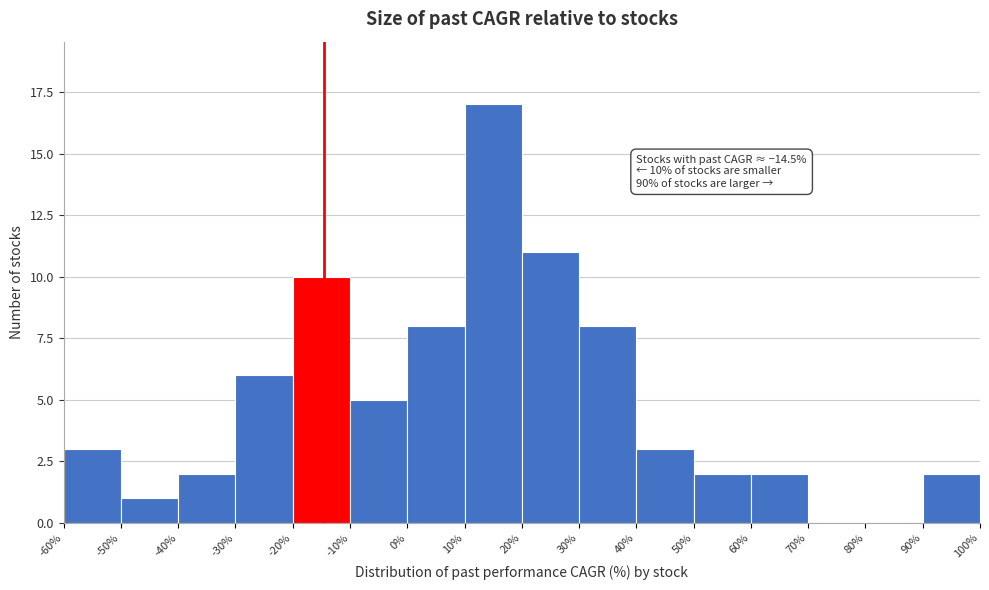

Over which range of the x-axis is the bar tallest?

10% to 20%